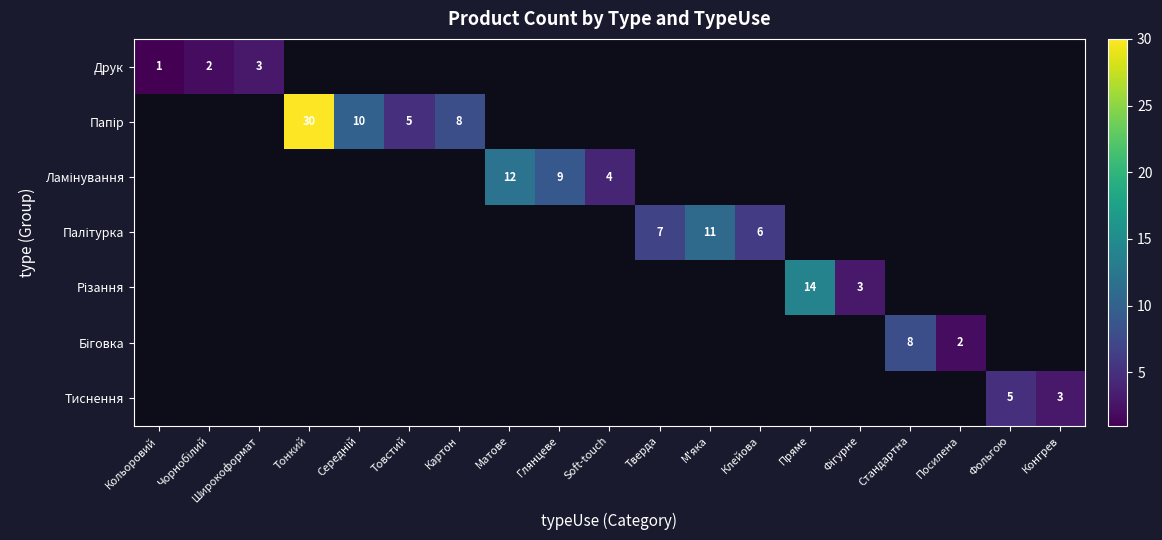

At how many categories does at least one series exceed 7?

8